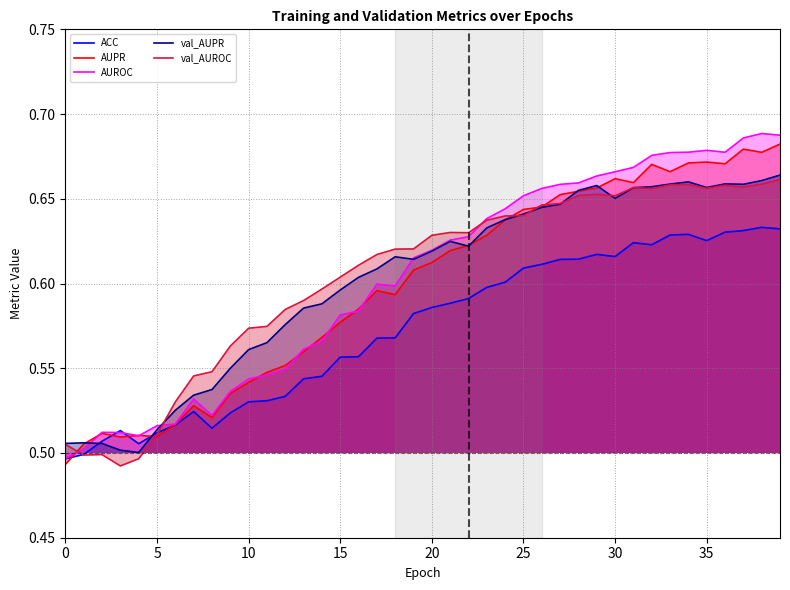

What is the value of the AUPR point at the 20th from the left?

0.6